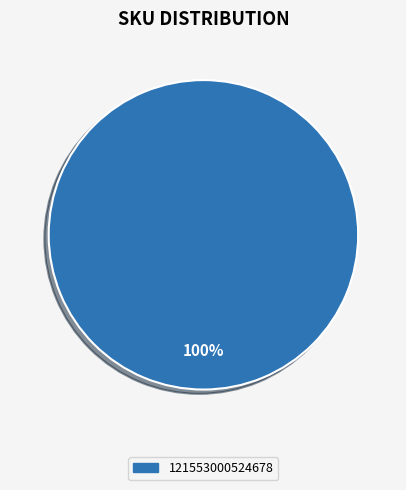

Is there a majority slice in this chart?

Yes